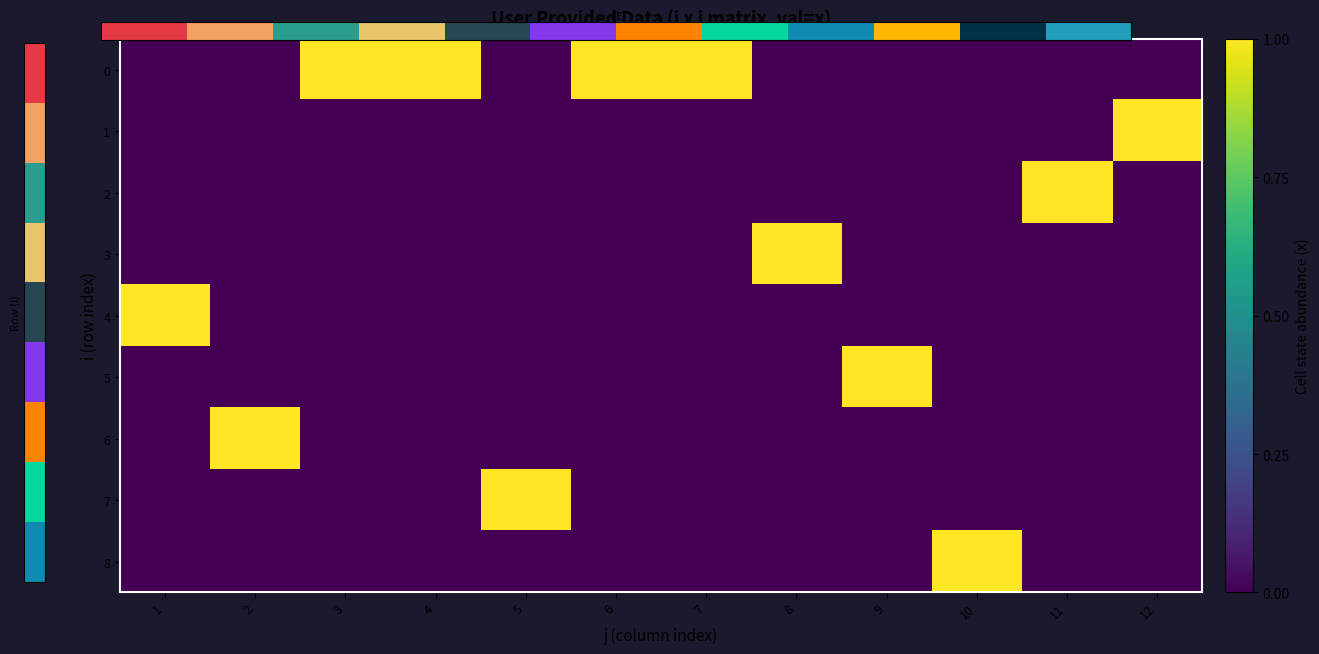

What is the total value across all series at 1?

1